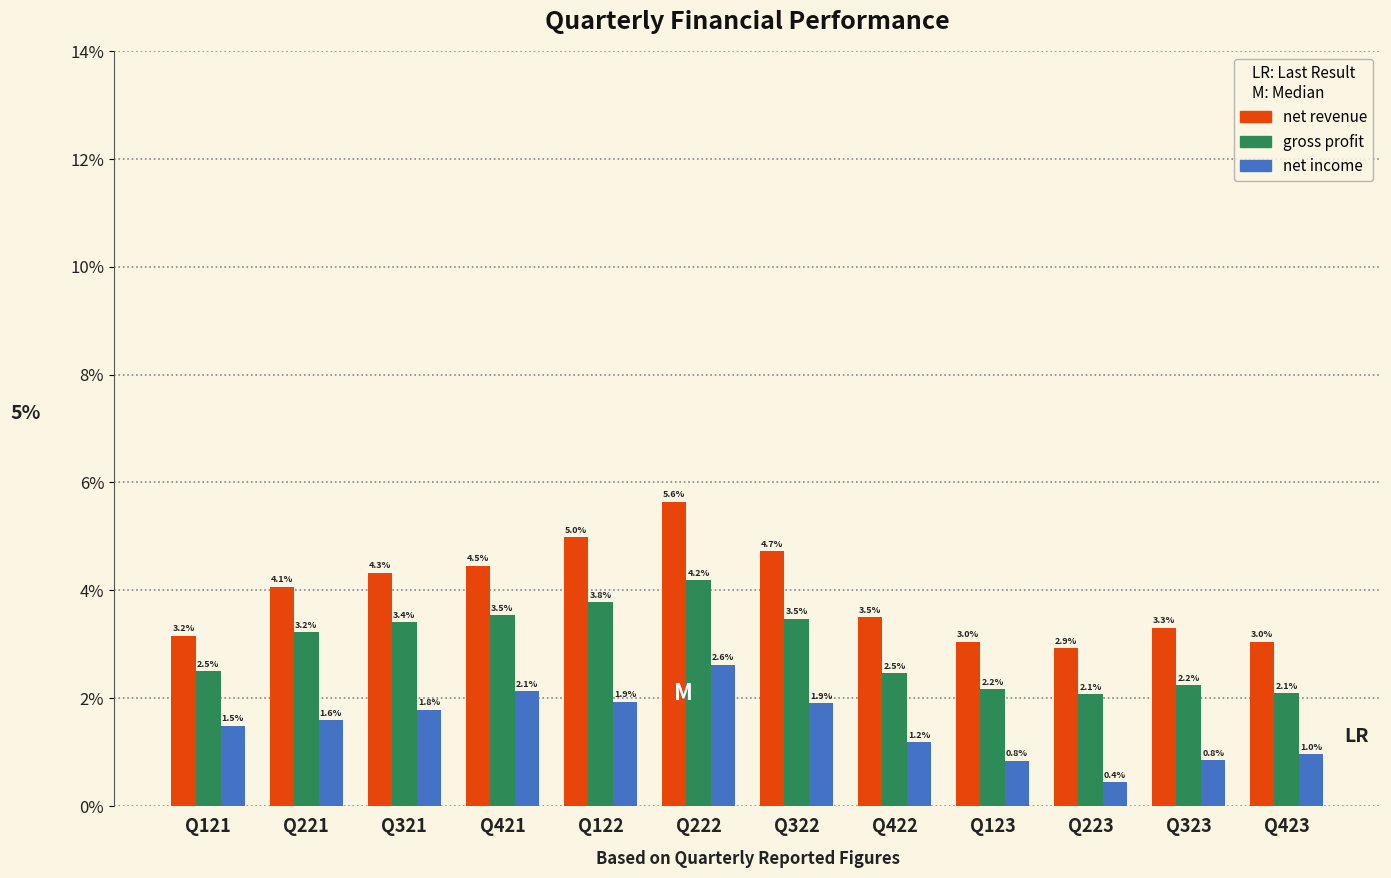

Reading left to right, transcribe all the data shown in this chart.

net revenue: Q121=3.2	Q221=4.1	Q321=4.3	Q421=4.5	Q122=5.0	Q222=5.6	Q322=4.7	Q422=3.5	Q123=3.0	Q223=2.9	Q323=3.3	Q423=3.0
gross profit: Q121=2.5	Q221=3.2	Q321=3.4	Q421=3.5	Q122=3.8	Q222=4.2	Q322=3.5	Q422=2.5	Q123=2.2	Q223=2.1	Q323=2.2	Q423=2.1
net income: Q121=1.5	Q221=1.6	Q321=1.8	Q421=2.1	Q122=1.9	Q222=2.6	Q322=1.9	Q422=1.2	Q123=0.8	Q223=0.4	Q323=0.8	Q423=1.0